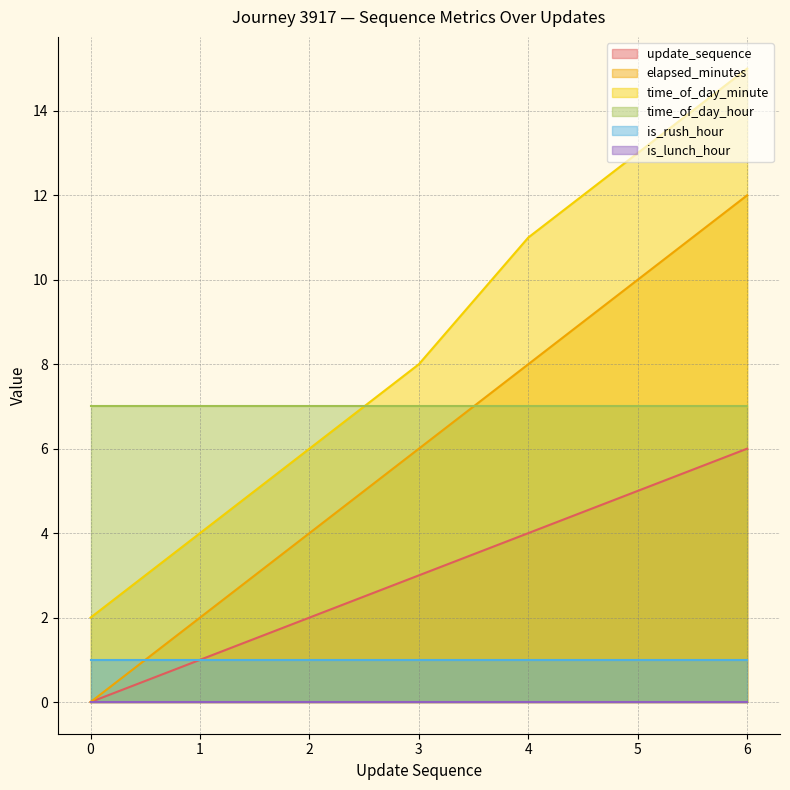

How many lines are shown in the chart?

6